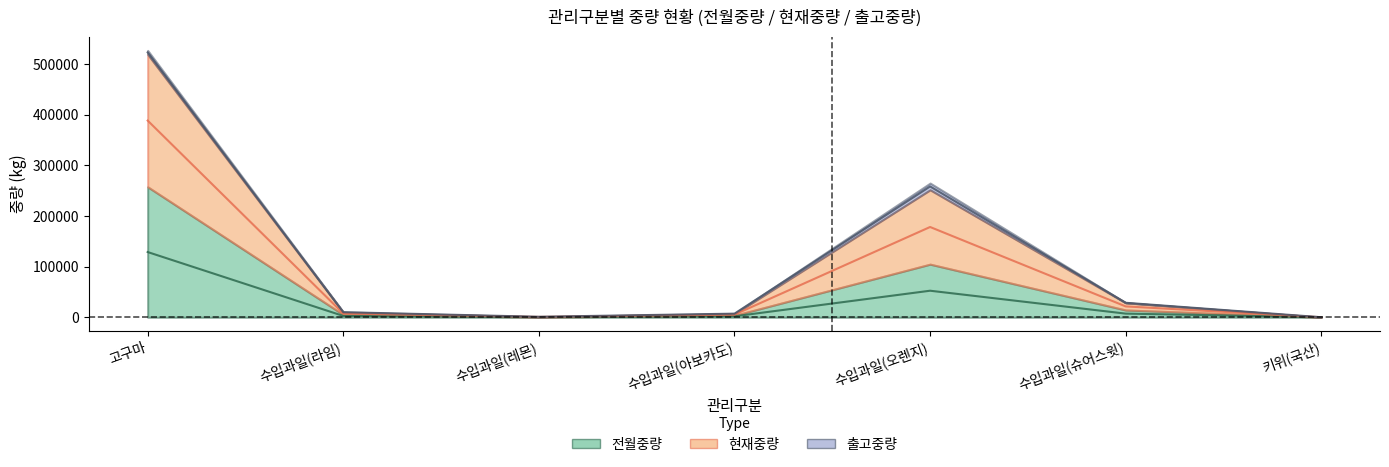

What is the difference between the second highest and second lowest values in the 현재중량 series?

257550.0